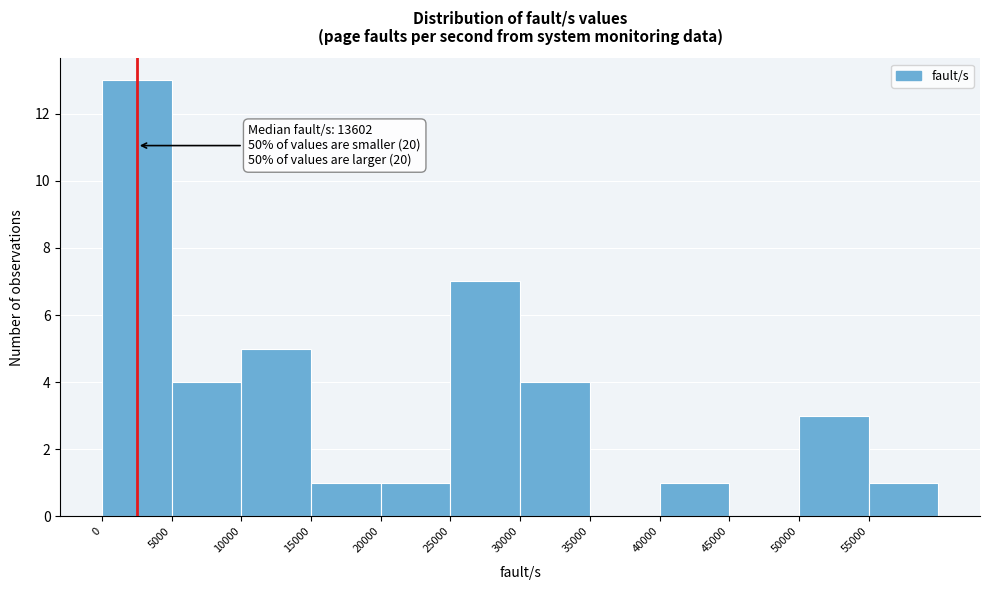

Over which range of the x-axis is the bar tallest?

0 to 5000